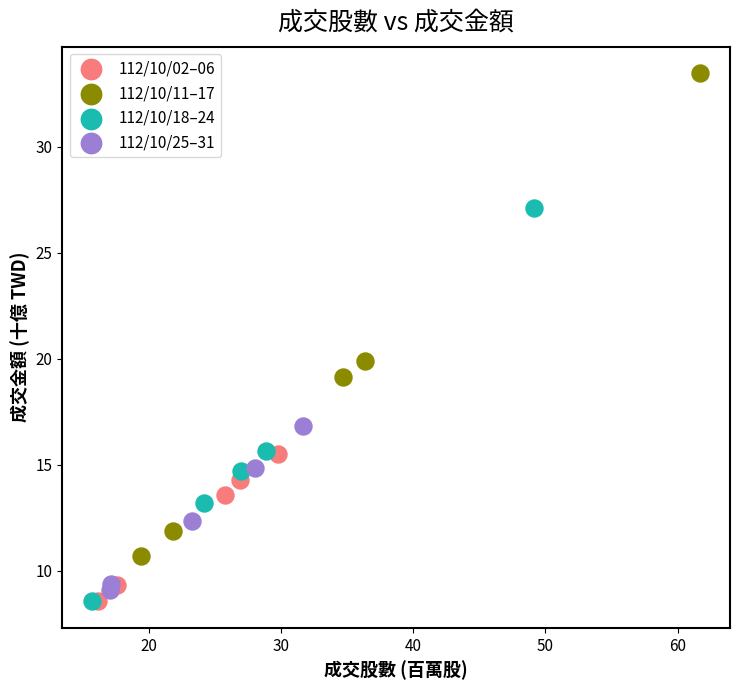

Which series has the largest Y range (max minus min)?

112/10/11–17